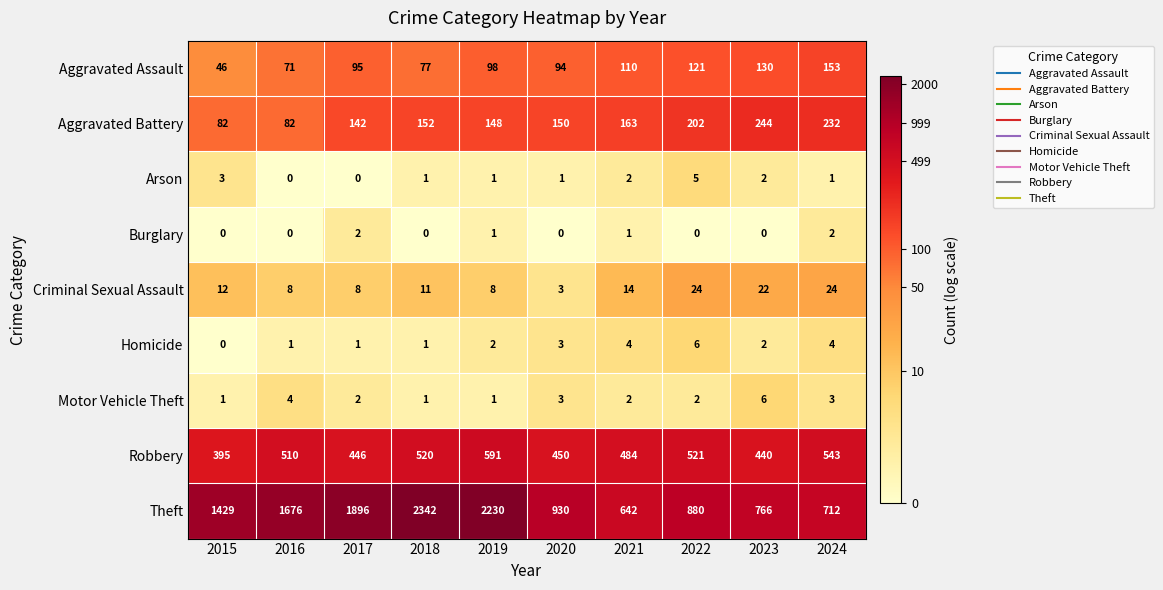

Which series changed the most between 2017 and 2018?

Theft